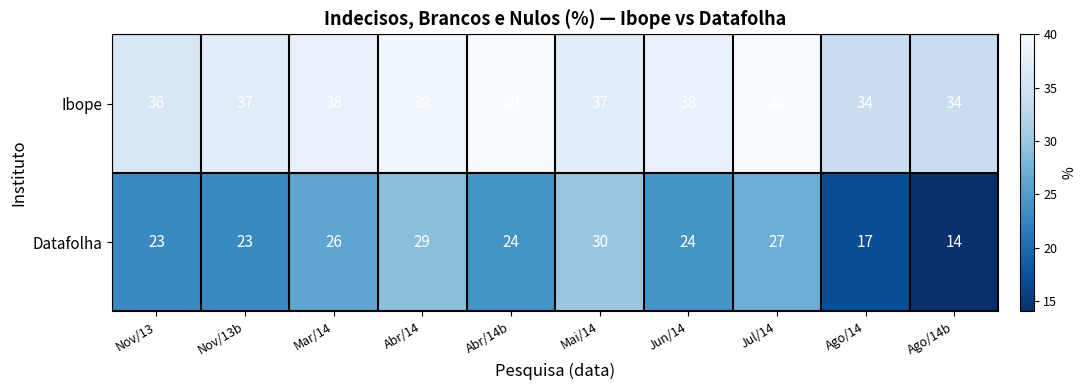

At Nov/13b, list the series in order from largest to smallest.

Ibope, Datafolha